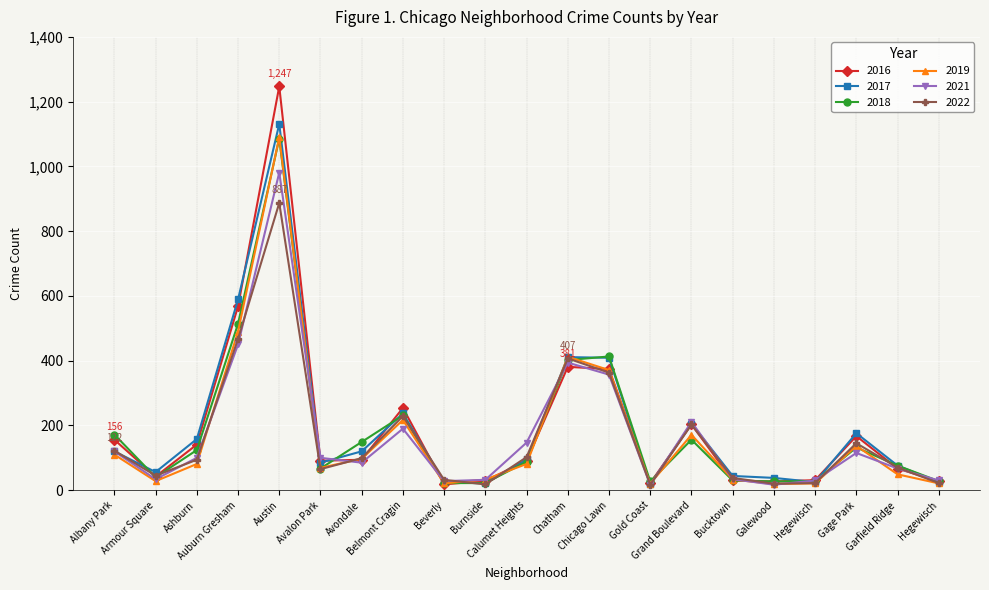

Count the number of categories in the chart.

21